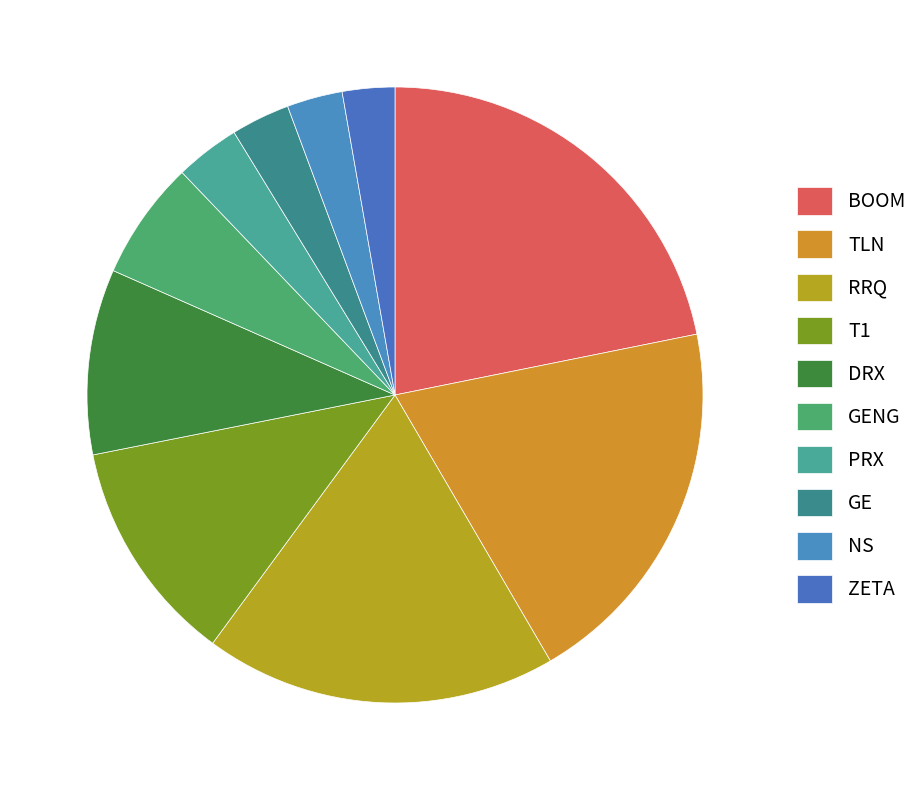

Does PRX represent more than half of the total?

No